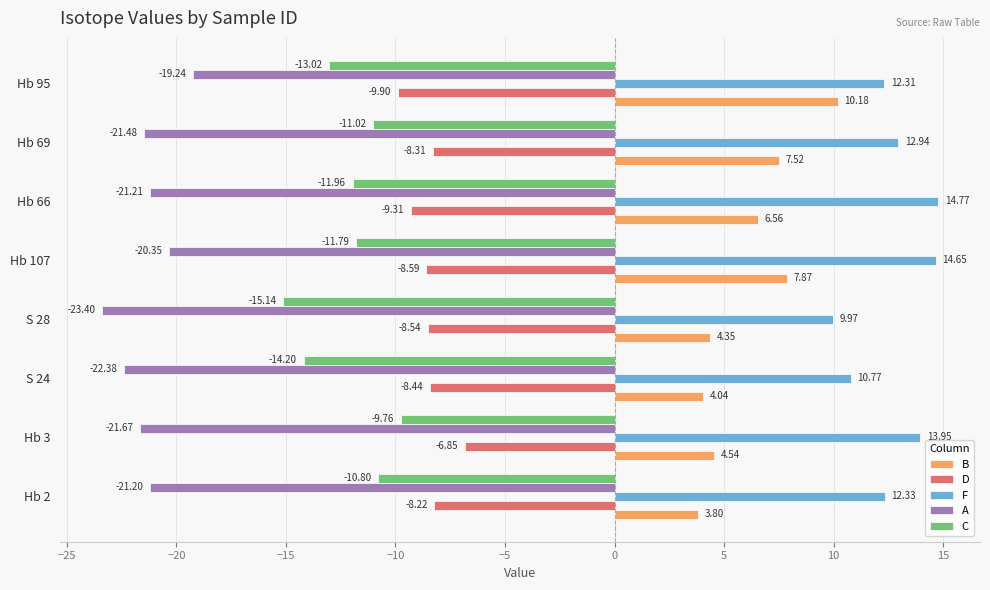

Which series has the widest spread of values?

B